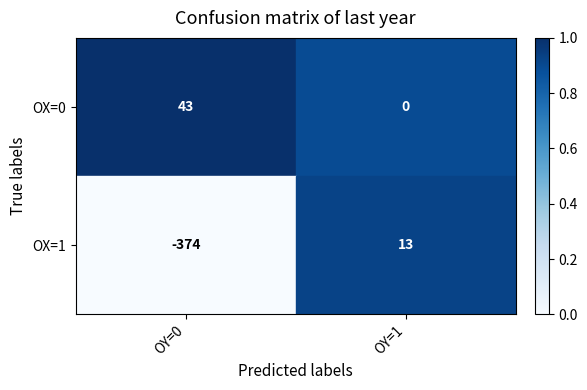

What is the total value across all series at OY=0?

-331